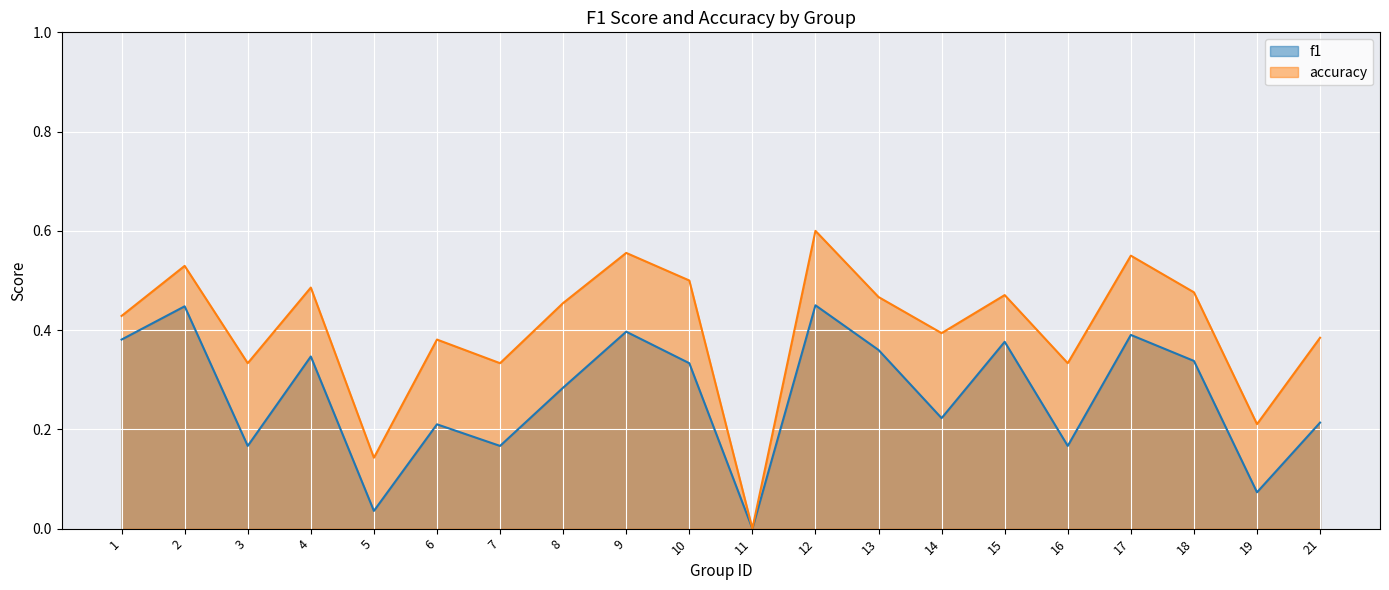

How many accuracy values are between 0 and 1?

20